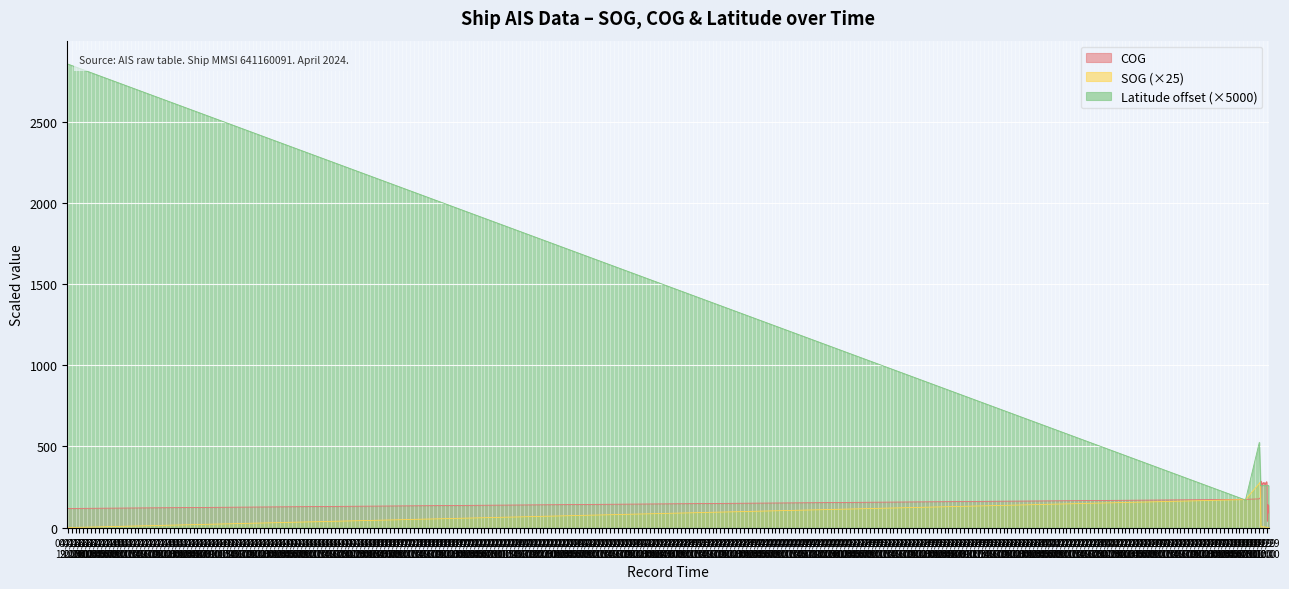

Reading left to right, transcribe all the data shown in this chart.

SOG: 2024-04-16 18:53:38=0.0	2024-04-29 06:31:44=172.5	2024-04-29 10:02:43=272.5	2024-04-29 10:15:23=280.0	2024-04-29 10:21:43=150.0	2024-04-29 10:28:02=7.5	2024-04-29 10:31:10=5.0	2024-04-29 10:34:14=5.0	2024-04-29 10:37:24=5.0	2024-04-29 10:43:51=2.5	2024-04-29 10:50:06=5.0	2024-04-29 10:56:23=5.0	2024-04-29 10:59:26=5.0	2024-04-29 11:02:35=5.0	2024-04-29 11:08:53=5.0	2024-04-29 11:12:01=5.0	2024-04-29 11:15:10=5.0	2024-04-29 11:18:17=5.0	2024-04-29 11:24:39=5.0	2024-04-29 11:27:45=5.0	2024-04-29 11:30:54=2.5	2024-04-29 11:40:23=2.5	2024-04-29 11:46:39=2.5	2024-04-29 11:49:48=2.5	2024-04-29 11:53:02=0.0	2024-04-29 11:56:08=0.0	2024-04-29 12:02:21=0.0	2024-04-29 12:05:32=0.0	2024-04-29 12:08:42=0.0	2024-04-29 12:11:50=0.0	2024-04-29 12:15:06=0.0	2024-04-29 12:21:19=0.0	2024-04-29 12:24:27=0.0
COG: 2024-04-16 18:53:38=117.8	2024-04-29 06:31:44=174.1	2024-04-29 10:02:43=177.1	2024-04-29 10:15:23=183.4	2024-04-29 10:21:43=184.1	2024-04-29 10:28:02=285.9	2024-04-29 10:31:10=281.3	2024-04-29 10:34:14=267.8	2024-04-29 10:37:24=265.5	2024-04-29 10:43:51=272.9	2024-04-29 10:50:06=259.3	2024-04-29 10:56:23=261.0	2024-04-29 10:59:26=277.1	2024-04-29 11:02:35=277.0	2024-04-29 11:08:53=276.0	2024-04-29 11:12:01=269.1	2024-04-29 11:15:10=274.2	2024-04-29 11:18:17=272.9	2024-04-29 11:24:39=270.9	2024-04-29 11:27:45=276.6	2024-04-29 11:30:54=264.8	2024-04-29 11:40:23=271.4	2024-04-29 11:46:39=277.2	2024-04-29 11:49:48=274.8	2024-04-29 11:53:02=280.5	2024-04-29 11:56:08=282.8	2024-04-29 12:02:21=254.9	2024-04-29 12:05:32=41.7	2024-04-29 12:08:42=38.8	2024-04-29 12:11:50=86.4	2024-04-29 12:15:06=141.3	2024-04-29 12:21:19=136.8	2024-04-29 12:24:27=89.9
Latitude: 2024-04-16 18:53:38=2855.5	2024-04-29 06:31:44=170.2	2024-04-29 10:02:43=525.3	2024-04-29 10:15:23=335.6	2024-04-29 10:21:43=257.7	2024-04-29 10:28:02=258.3	2024-04-29 10:31:10=258.5	2024-04-29 10:34:14=258.4	2024-04-29 10:37:24=258.4	2024-04-29 10:43:51=258.4	2024-04-29 10:50:06=258.4	2024-04-29 10:56:23=258.1	2024-04-29 10:59:26=258.2	2024-04-29 11:02:35=258.4	2024-04-29 11:08:53=258.5	2024-04-29 11:12:01=258.5	2024-04-29 11:15:10=258.6	2024-04-29 11:18:17=258.7	2024-04-29 11:24:39=258.9	2024-04-29 11:27:45=259.0	2024-04-29 11:30:54=258.9	2024-04-29 11:40:23=258.9	2024-04-29 11:46:39=258.9	2024-04-29 11:49:48=259.0	2024-04-29 11:53:02=259.0	2024-04-29 11:56:08=259.1	2024-04-29 12:02:21=259.2	2024-04-29 12:05:32=259.2	2024-04-29 12:08:42=259.3	2024-04-29 12:11:50=259.3	2024-04-29 12:15:06=259.2	2024-04-29 12:21:19=259.1	2024-04-29 12:24:27=259.1